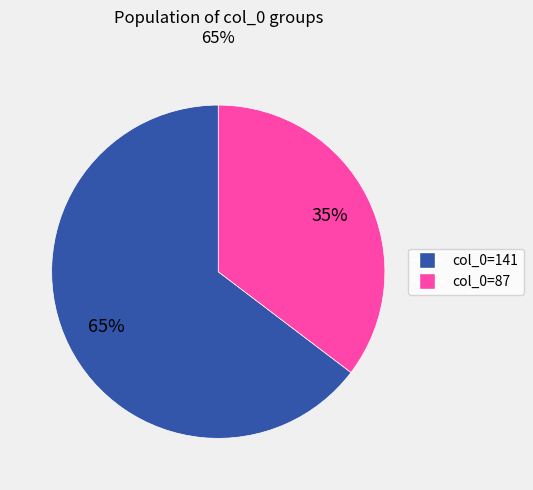

Does any single category account for the majority?

Yes